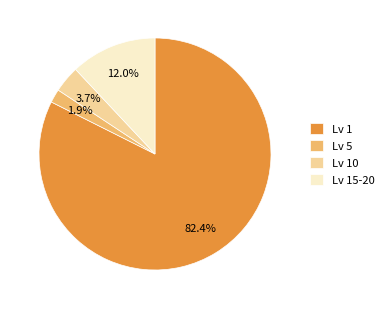

Rank the categories by value from highest to lowest.

Lv 1, Lv 15-20, Lv 10, Lv 5